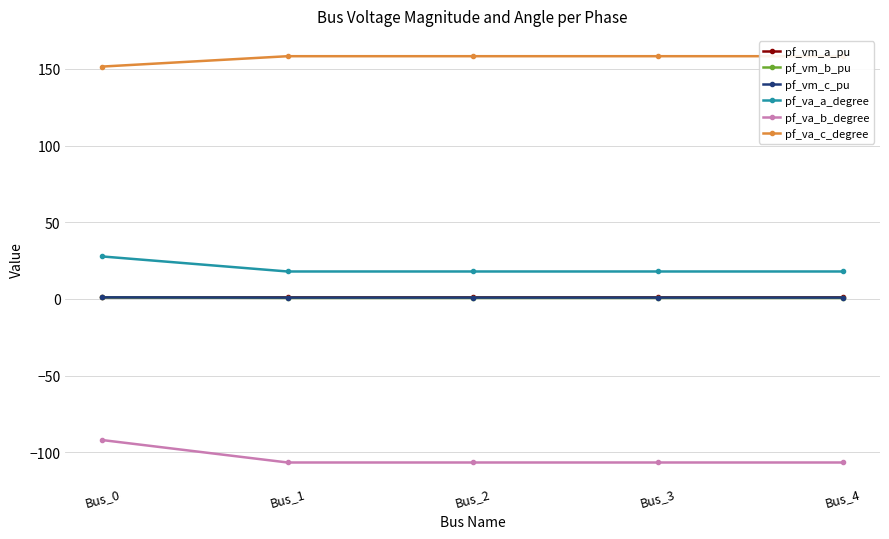

Count the pf_vm_c_pu values in the range 0 to 1.

4